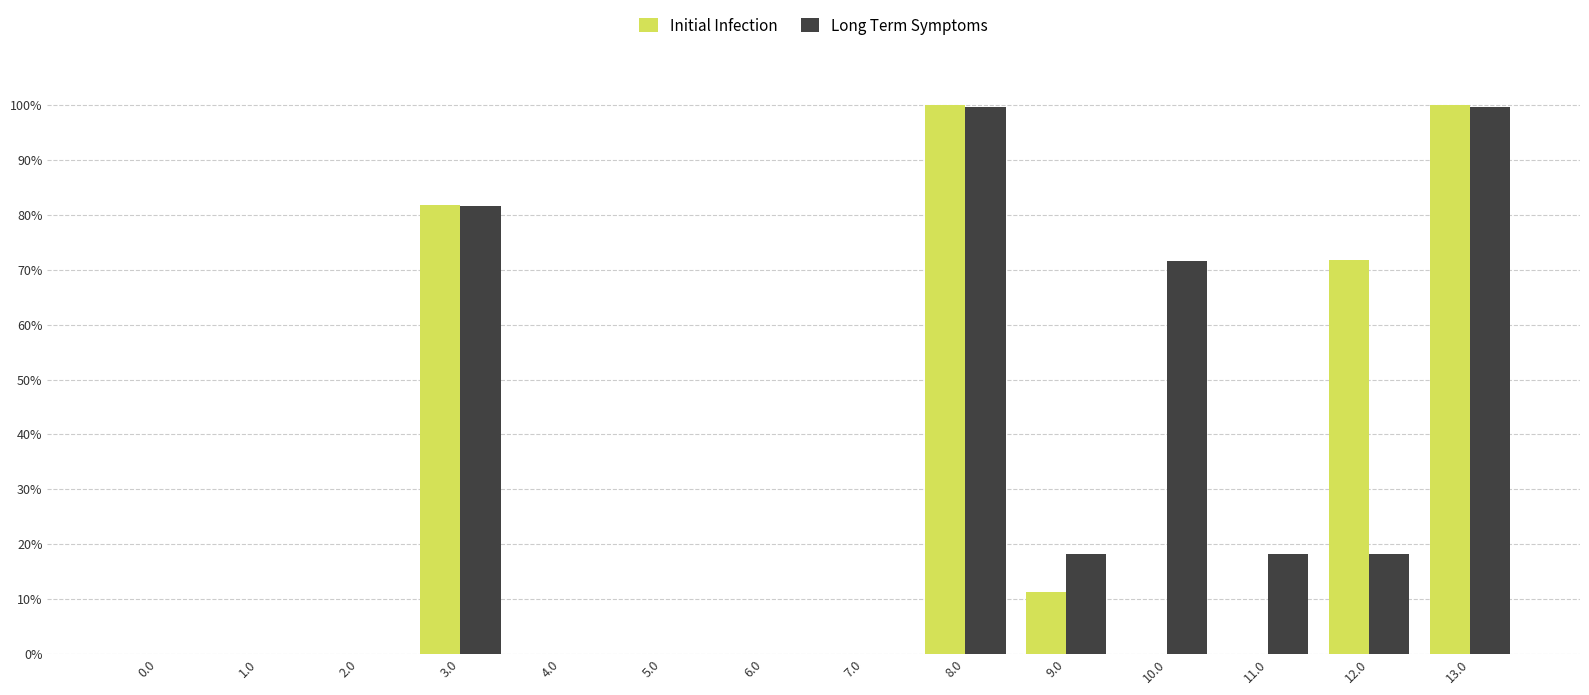

What is the total value across all series at 12.0?

90.0